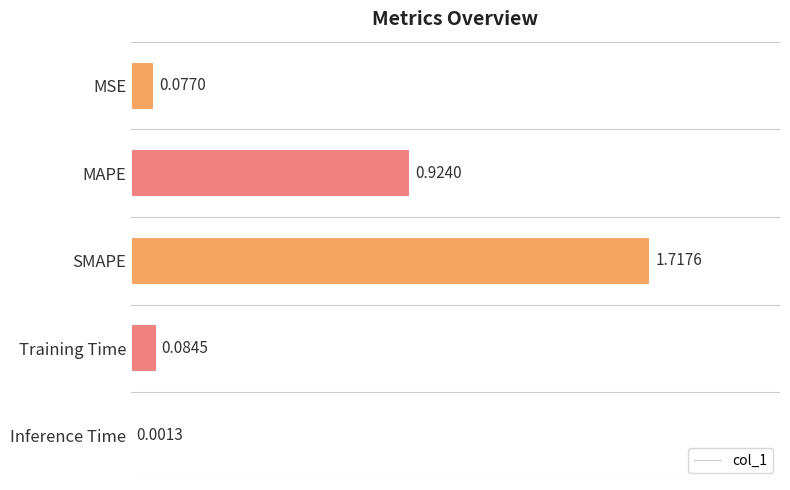

What is the change in value from SMAPE to Training Time?

-1.6